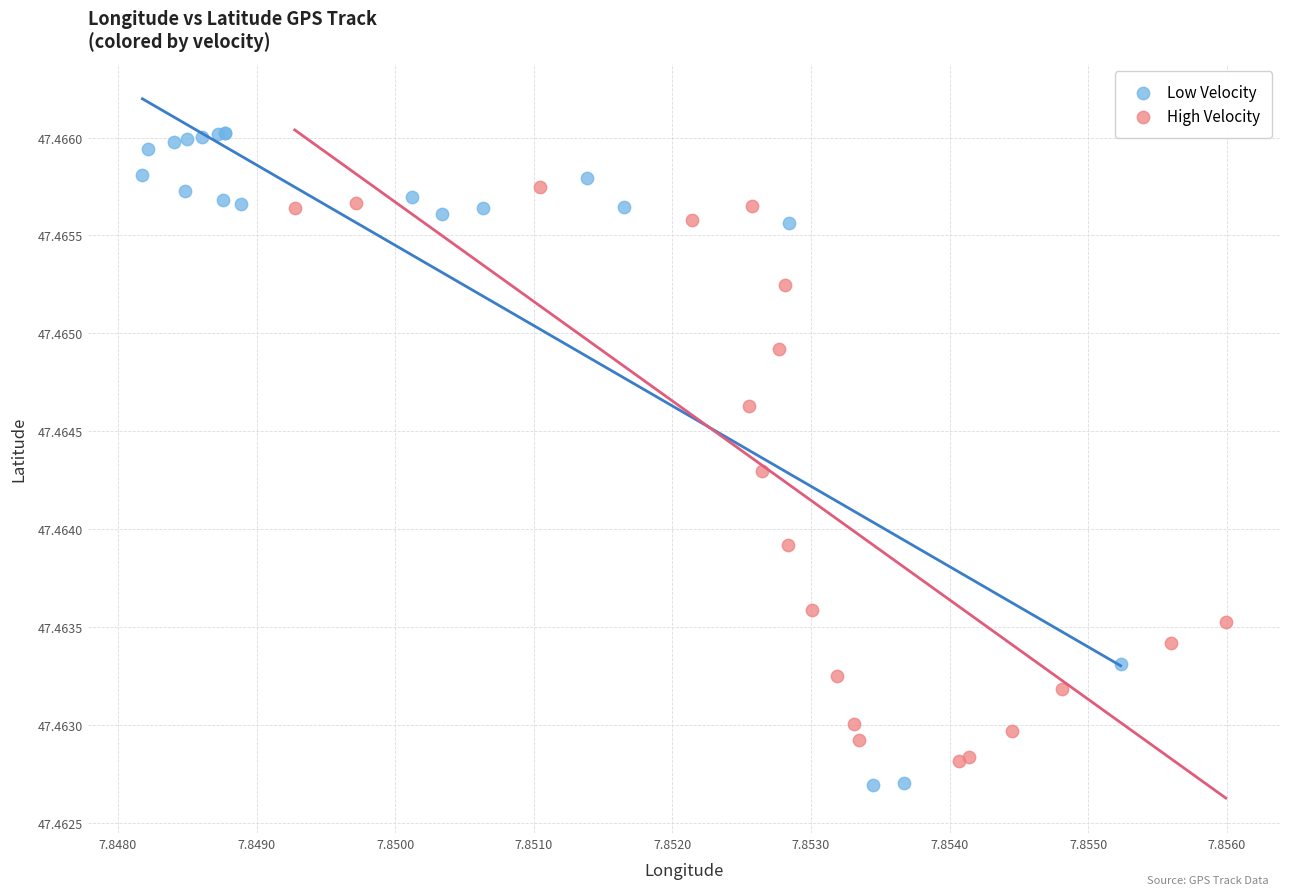

Which series has the largest Y range (max minus min)?

Low Velocity